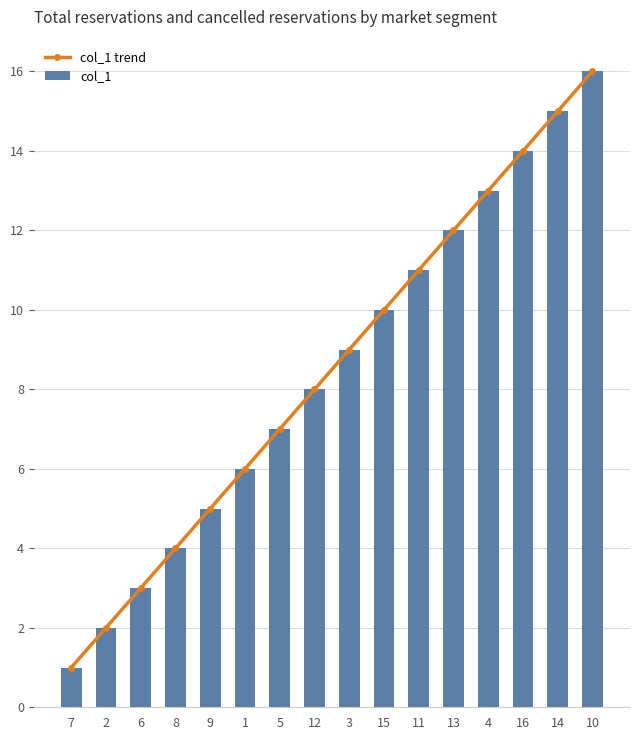

Reading left to right, what are all the values shown in this chart?

col_1 trend: 7=1	2=2	6=3	8=4	9=5	1=6	5=7	12=8	3=9	15=10	11=11	13=12	4=13	16=14	14=15	10=16
col_1: 7=1	2=2	6=3	8=4	9=5	1=6	5=7	12=8	3=9	15=10	11=11	13=12	4=13	16=14	14=15	10=16